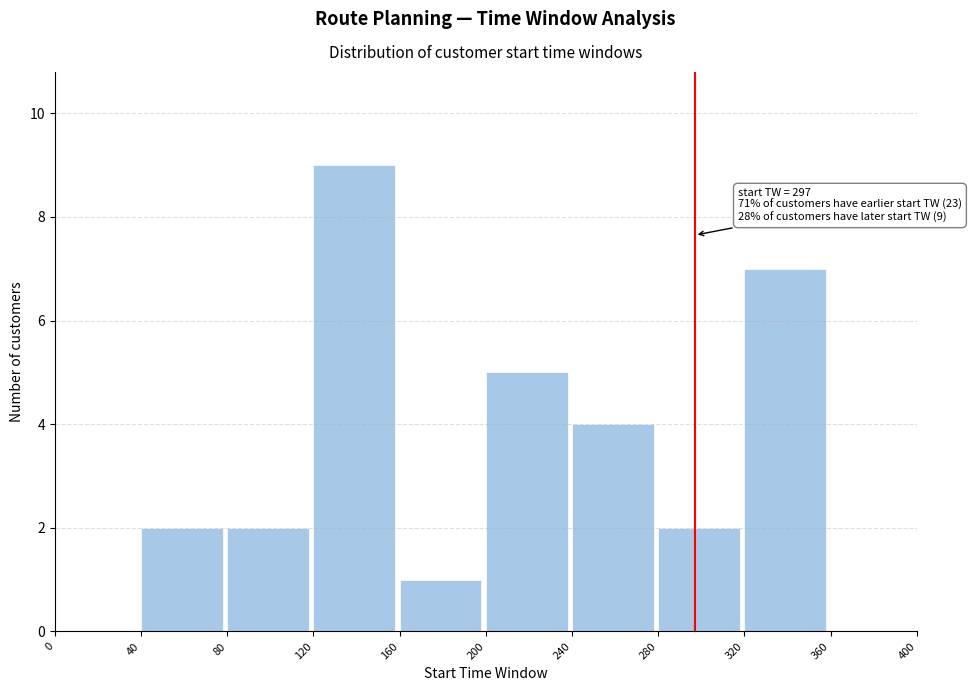

Which range on the x-axis has the tallest bar?

120 to 160